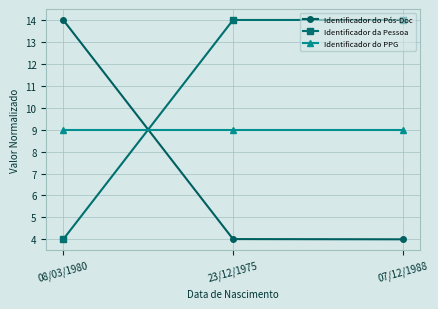

What is the lowest value of the Identificador do PPG series?

9.0